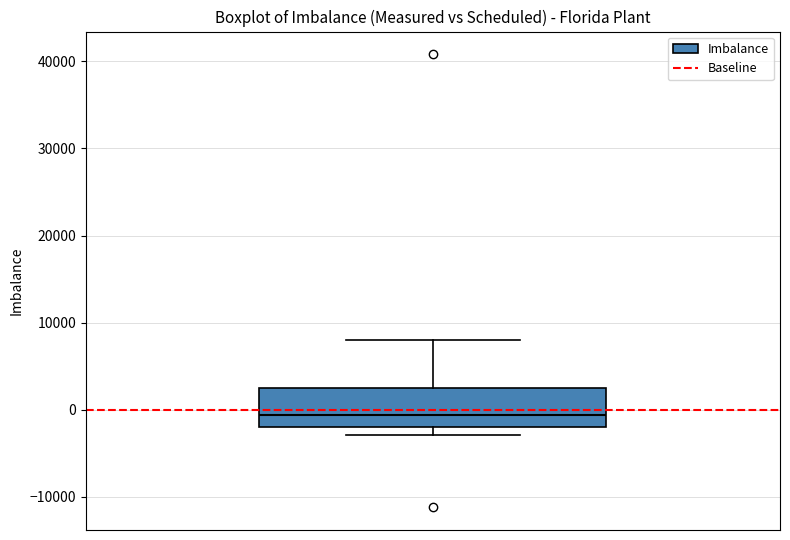

Where does the median line of the box sit on the y-axis? The values are not printed on the chart, so give them approximately, as read against the axis.

-1000